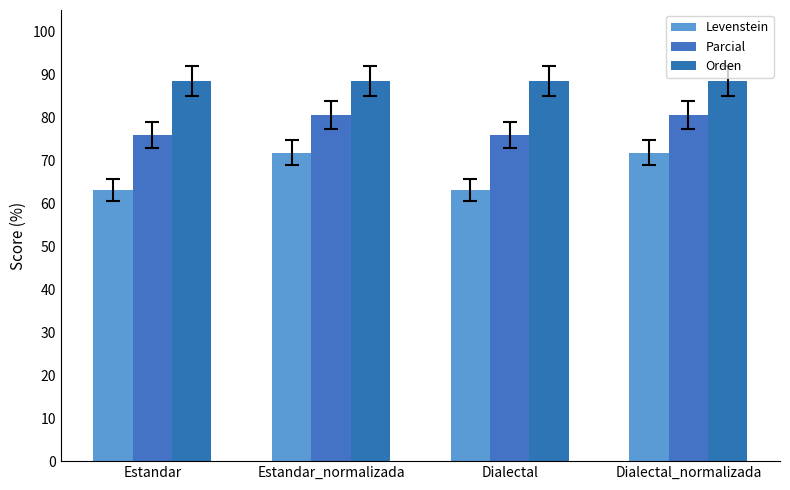

List the series in order of their peak value, highest first.

Orden, Parcial, Levenstein